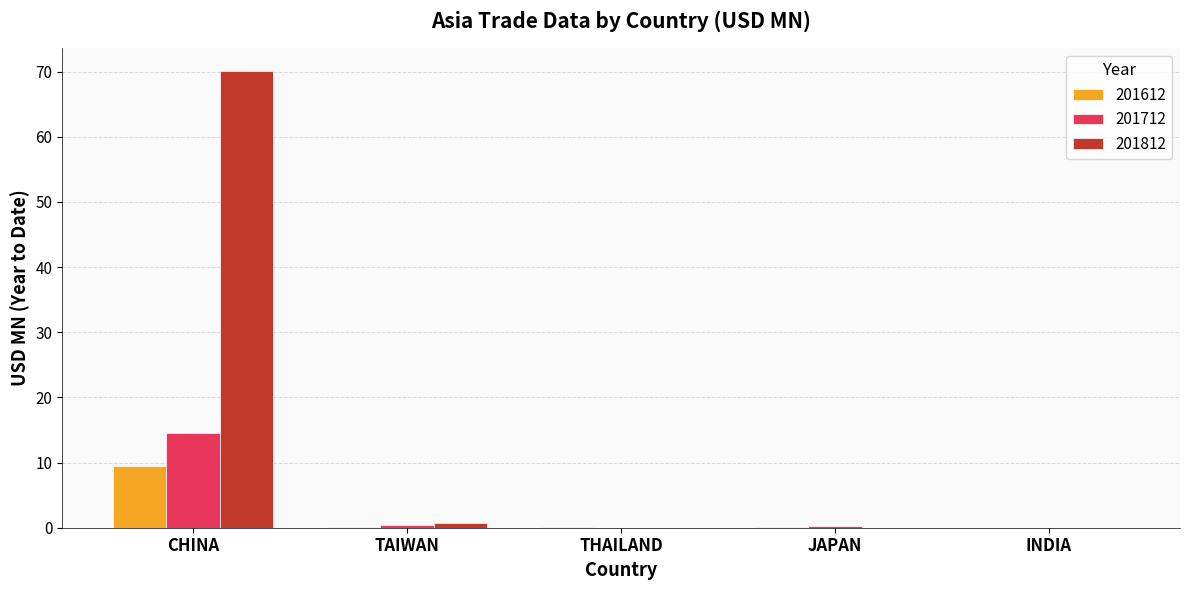

At which category is the sum across all series the highest?

CHINA